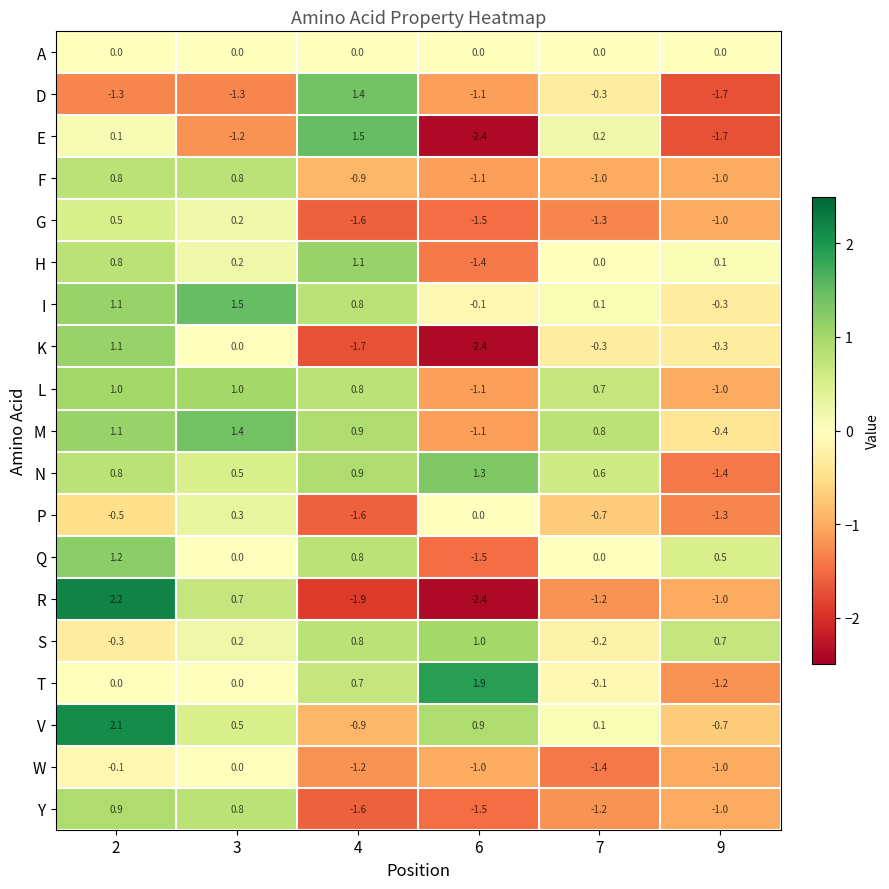

Is the value of Q at 3 greater than the value of G at 2?

No